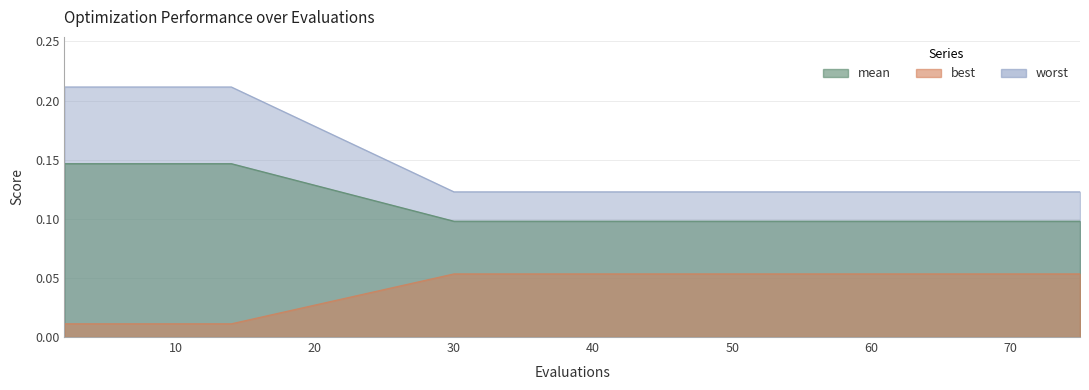

Reading right to left, what are all the values shown in this chart?

mean: 75=0.1	73=0.1	69=0.1	65=0.1	61=0.1	57=0.1	53=0.1	49=0.1	45=0.1	41=0.1	37=0.1	33=0.1	30=0.1	14=0.2	12=0.2	10=0.2	8=0.2	6=0.2	4=0.2	2=0.2
best: 75=0.1	73=0.1	69=0.1	65=0.1	61=0.1	57=0.1	53=0.1	49=0.1	45=0.1	41=0.1	37=0.1	33=0.1	30=0.1	14=0.1	12=0.1	10=0.1	8=0.1	6=0.1	4=0.1	2=0.1
worst: 75=0.1	73=0.1	69=0.1	65=0.1	61=0.1	57=0.1	53=0.1	49=0.1	45=0.1	41=0.1	37=0.1	33=0.1	30=0.1	14=0.0	12=0.0	10=0.0	8=0.0	6=0.0	4=0.0	2=0.0